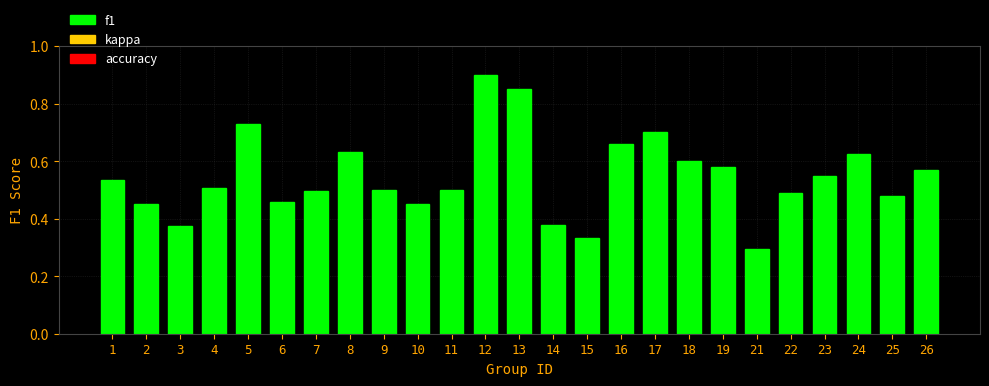

Where is the data nearest to the value 0?

21